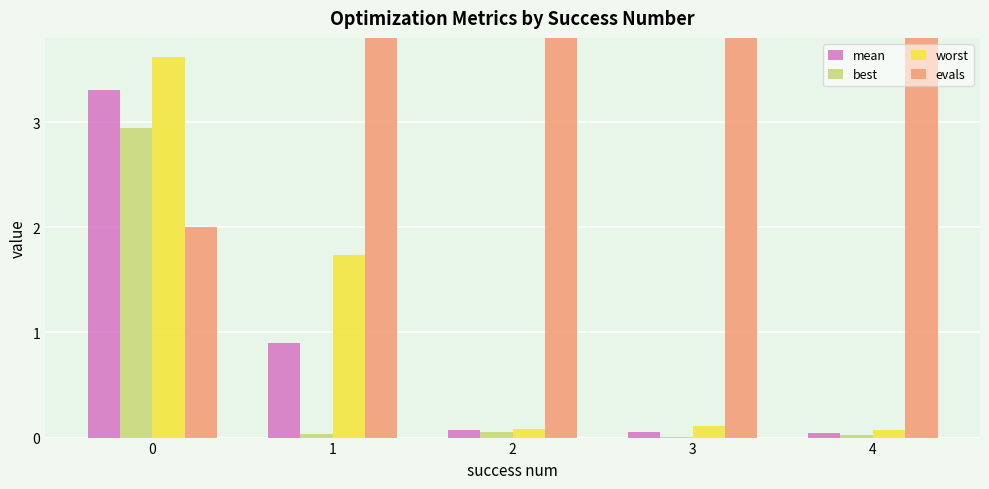

At 4, list the series in order from smallest to largest.

best, mean, worst, evals